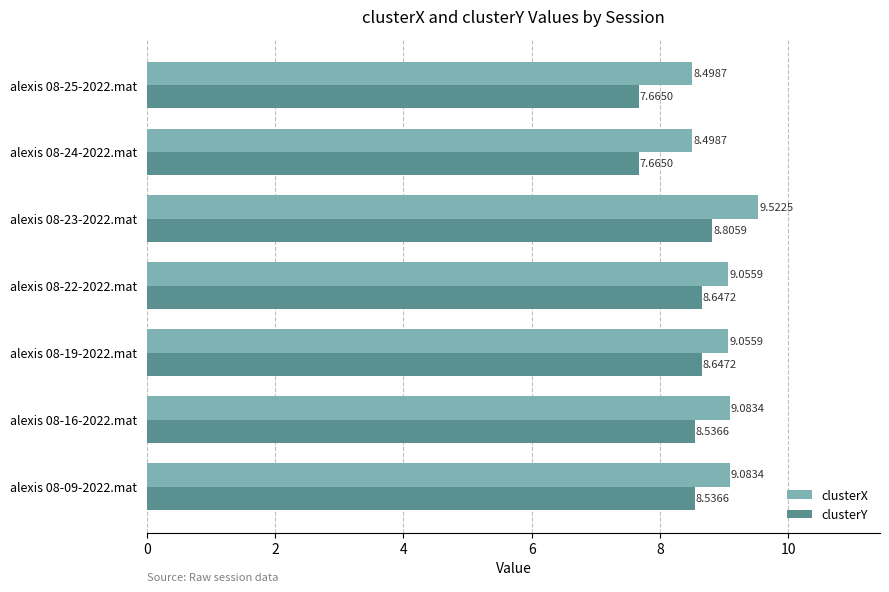

List the series in order of their overall mean, highest first.

clusterX, clusterY